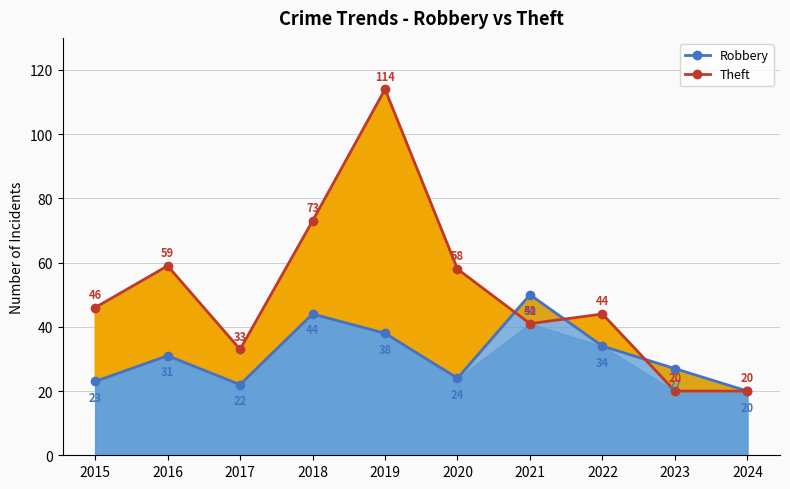

What is the difference between the Robbery values at 2024 and 2020?

4